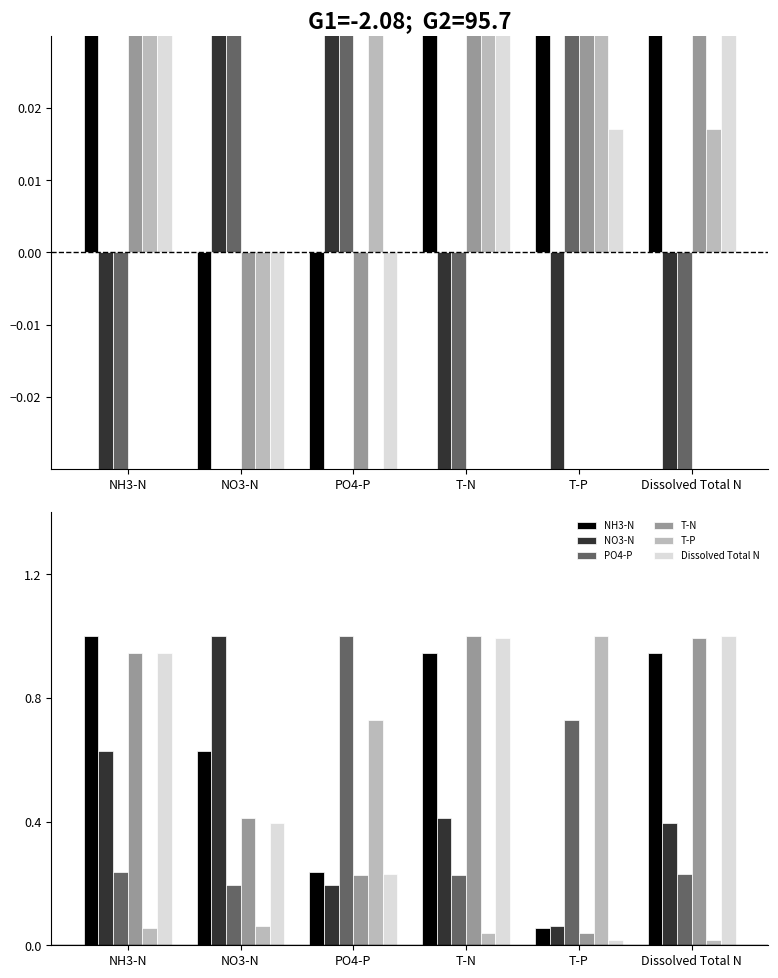

Which series changed the most between NH3-N and T-N?

NO3-N